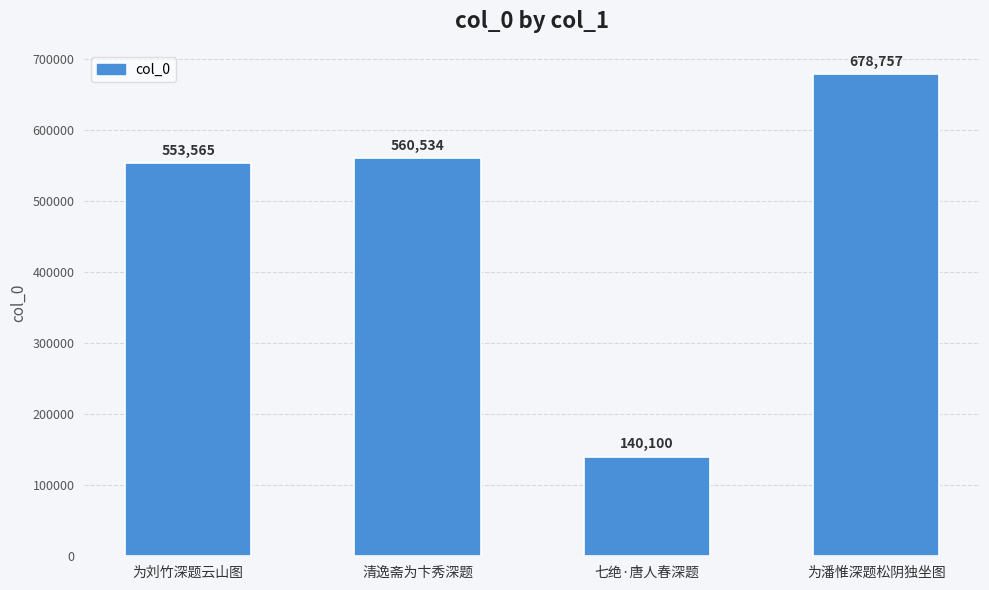

Read the value at 清逸斋为卞秀深题.

560534